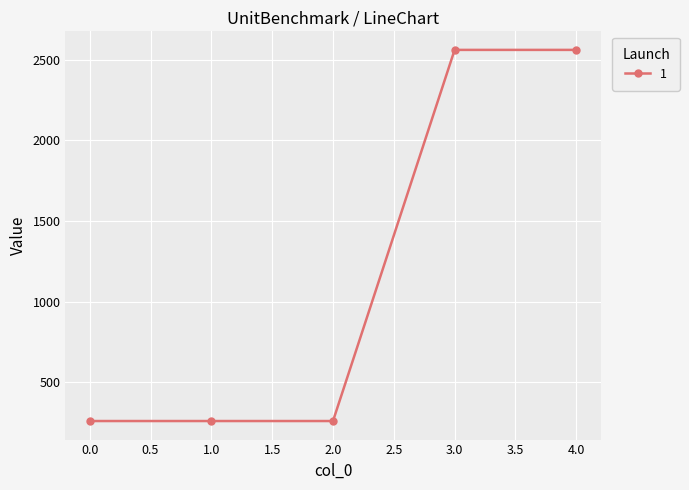

True or false: the data has more than 2 interior local peaks.

False